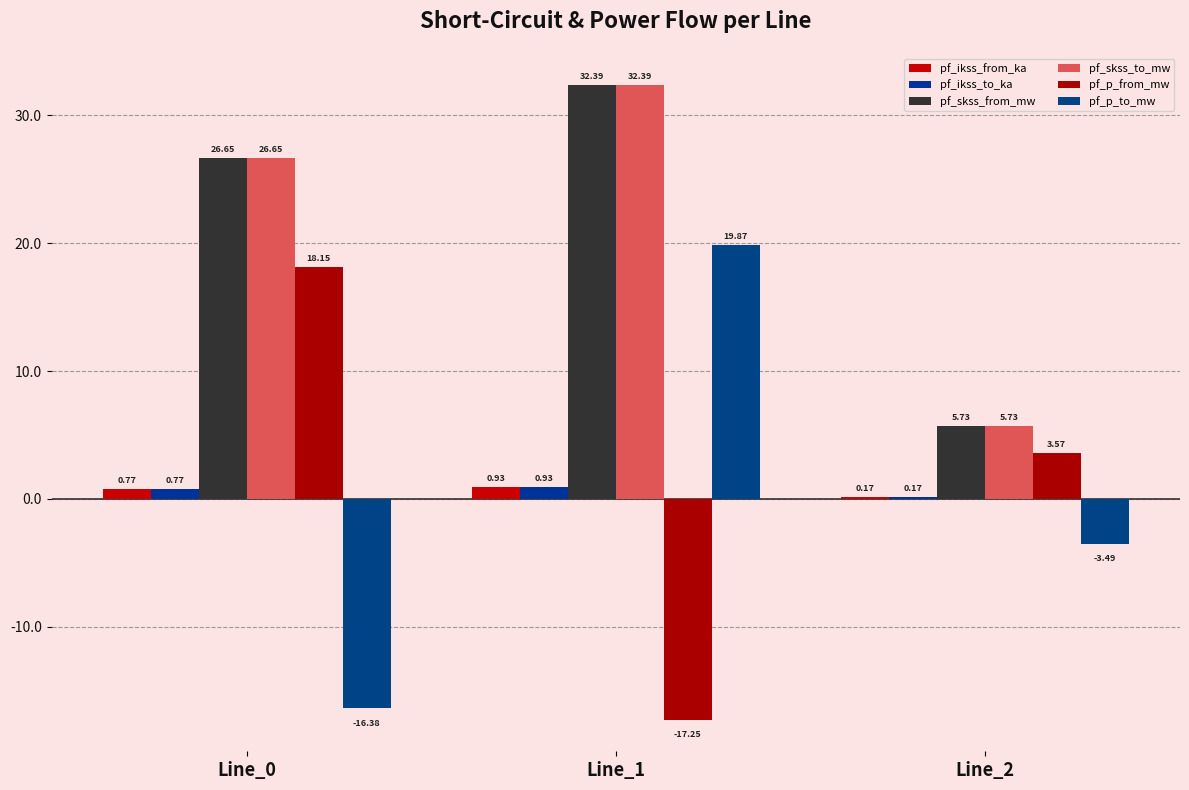

At which category is the sum across all series the highest?

Line_1